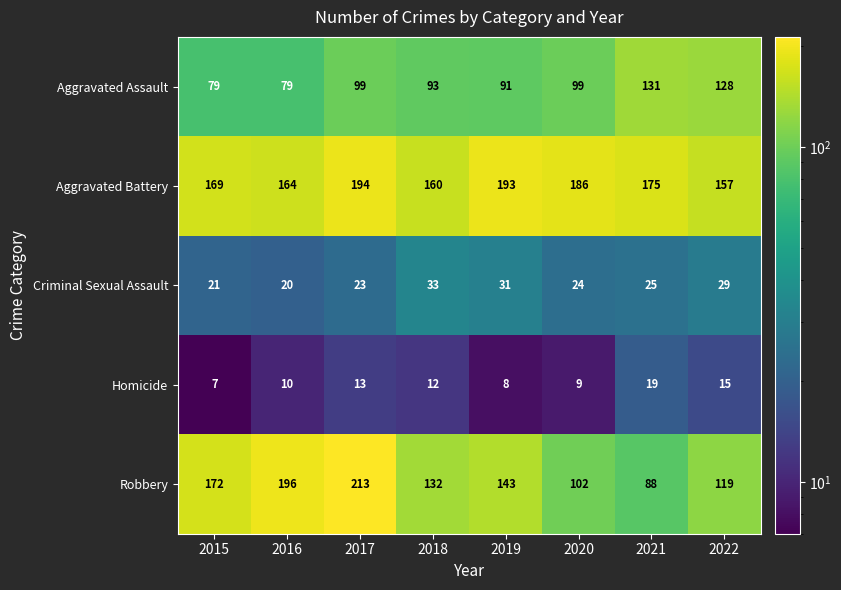

At which category does the chart reach its peak across all series?

2017